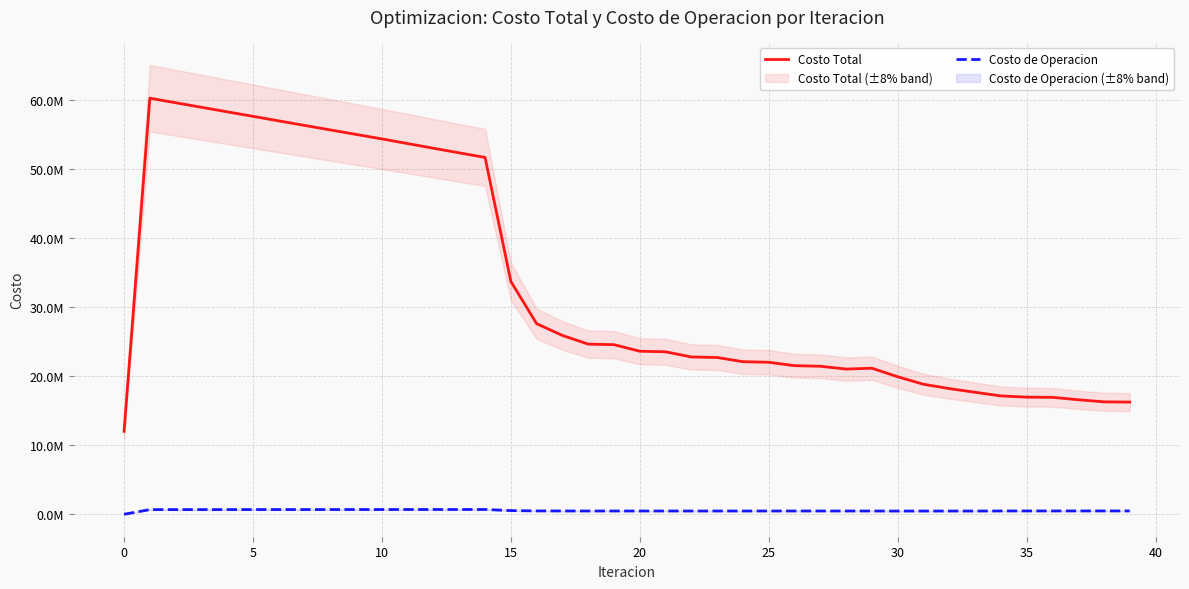

What are all the series names shown in the legend?

Costo Total, Costo de Operacion